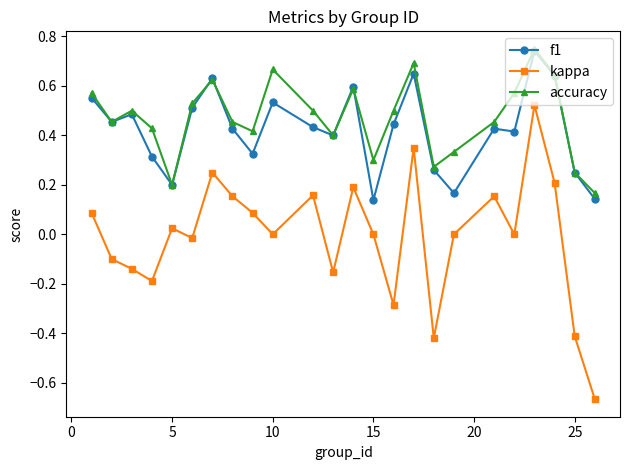

Which series has the largest range (max minus min)?

kappa